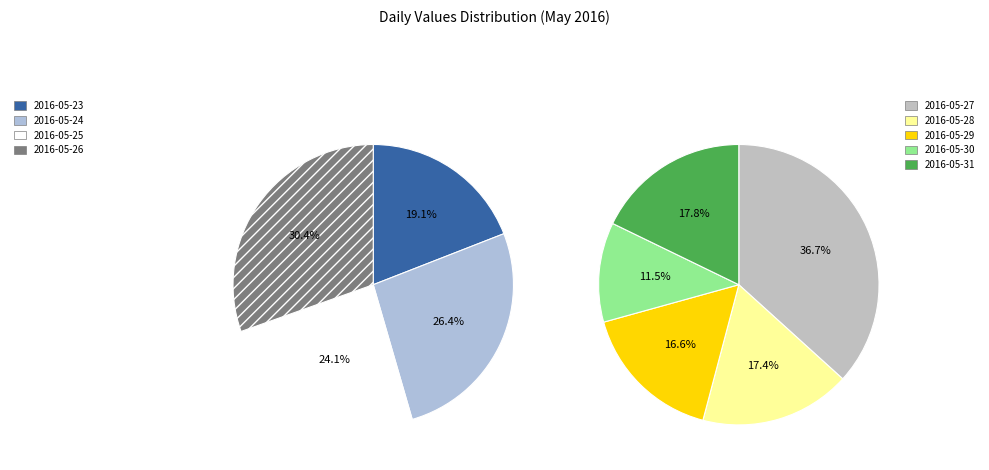

True or false: 2016-05-25 accounts for 3% of the total.

False